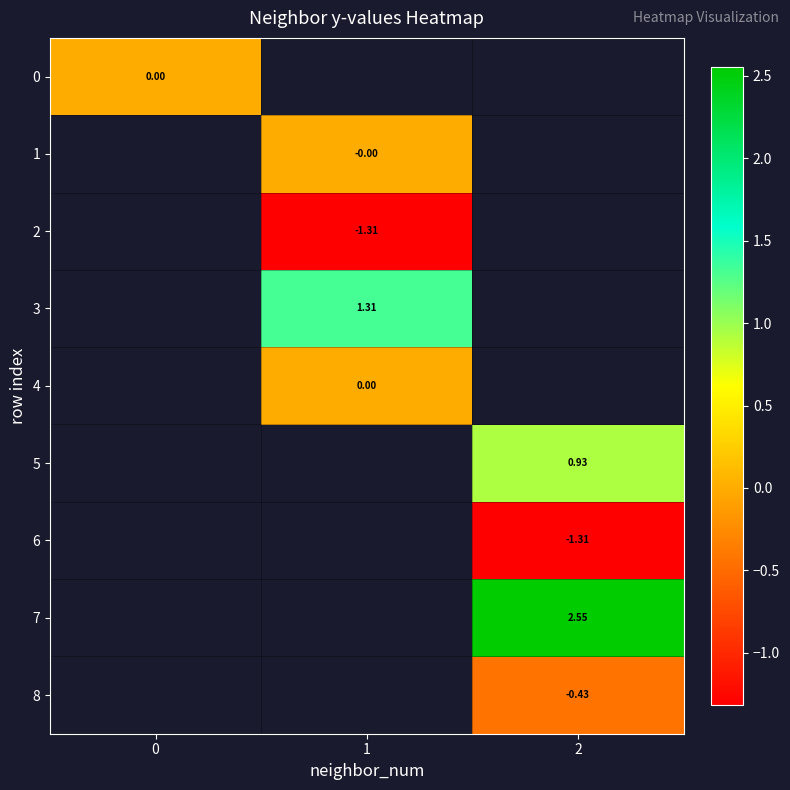

True or false: 4 has a value of 0.0 at 1.

True